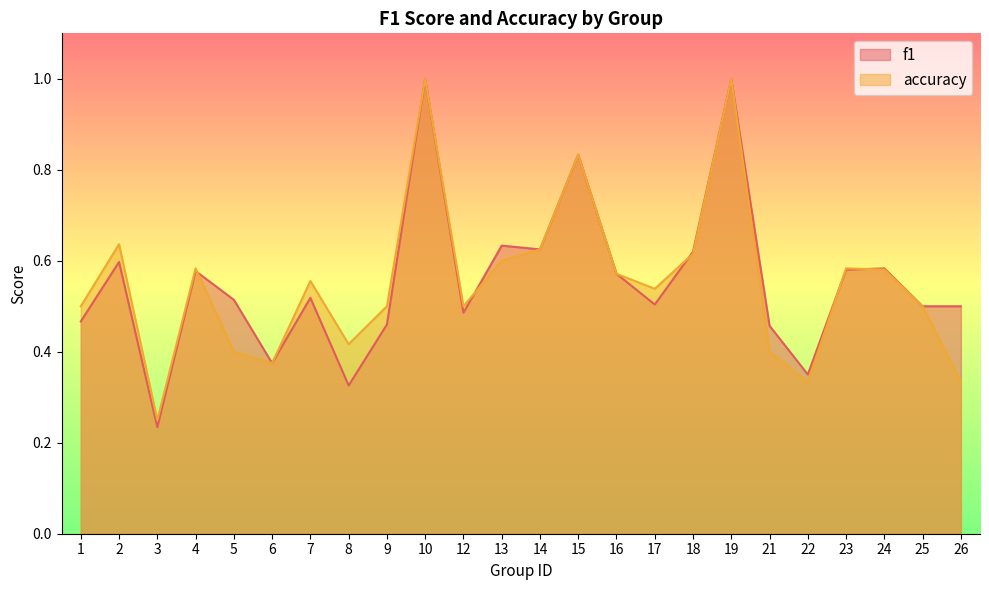

What is the total value across all series at 4?

1.2